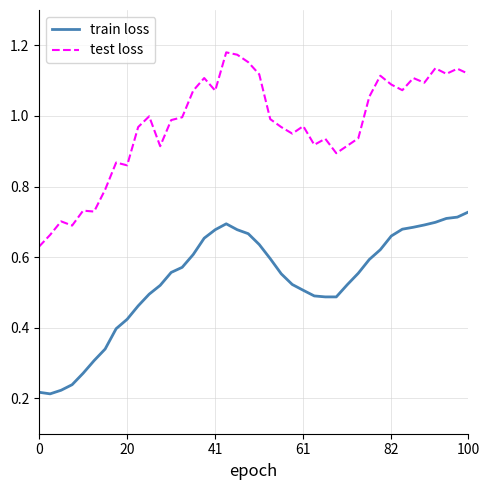

True or false: train loss and test loss cross at least once.

False